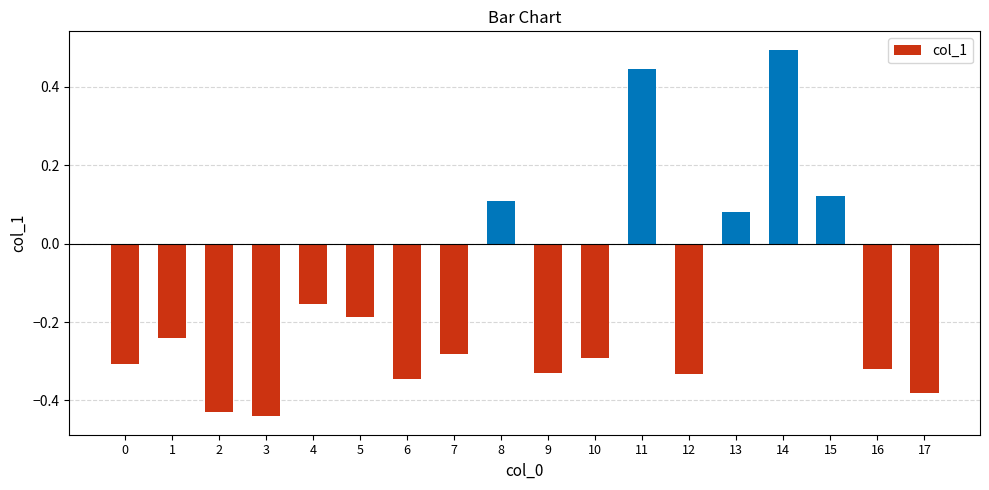

What is the change in value from 4 to 8?

+0.3